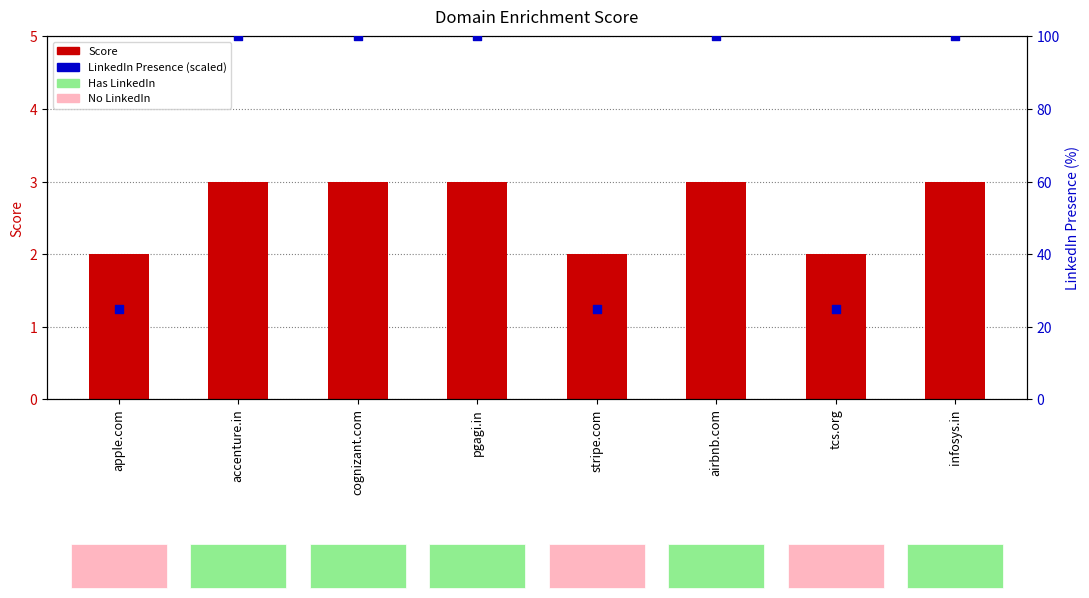

Which series reaches the minimum Y coordinate?

Score